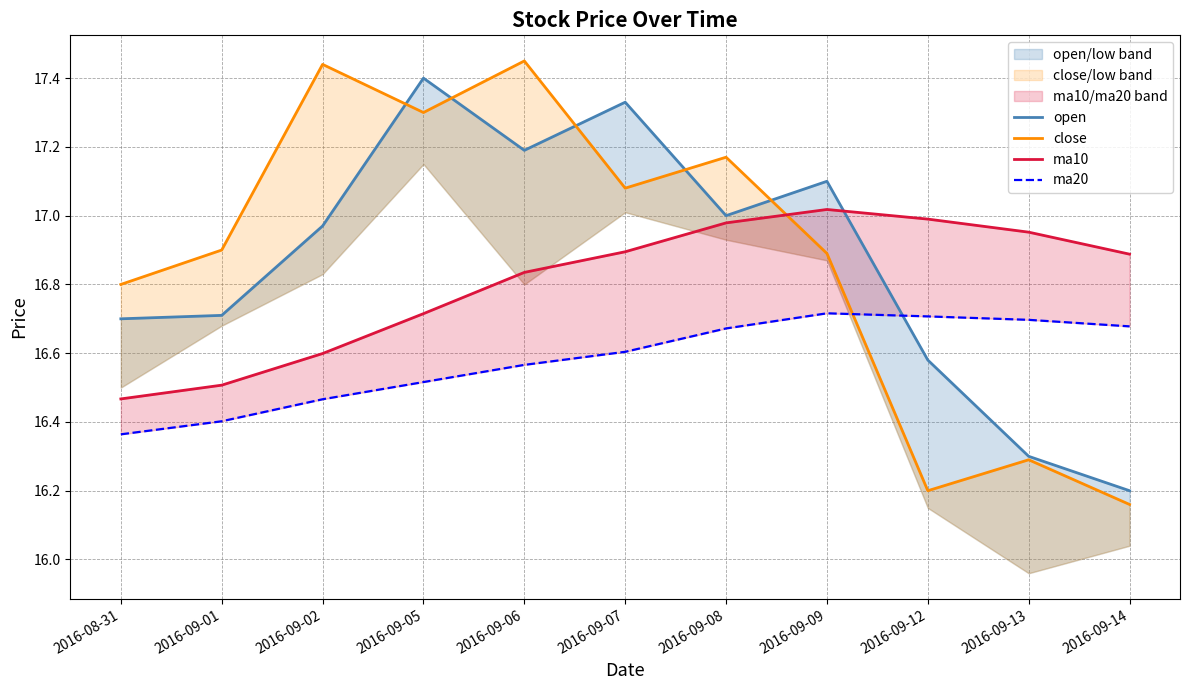

Between 2016-09-09 and 2016-09-02, which is larger?

2016-09-09